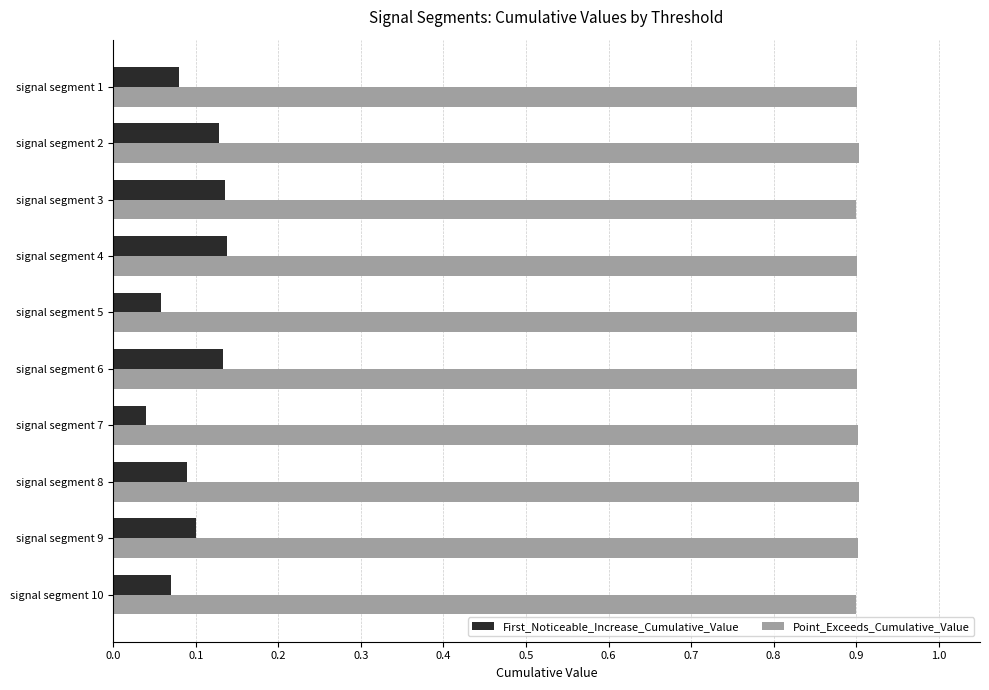

The value of Point_Exceeds_Cumulative_Value at signal segment 6 is 0.9. True or false?

True